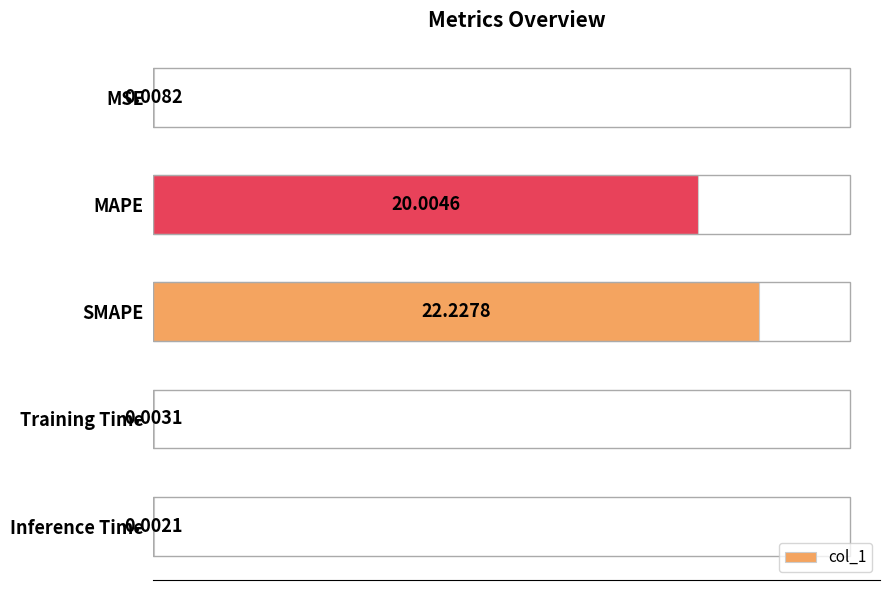

Where is the data nearest to the value 11?

MAPE